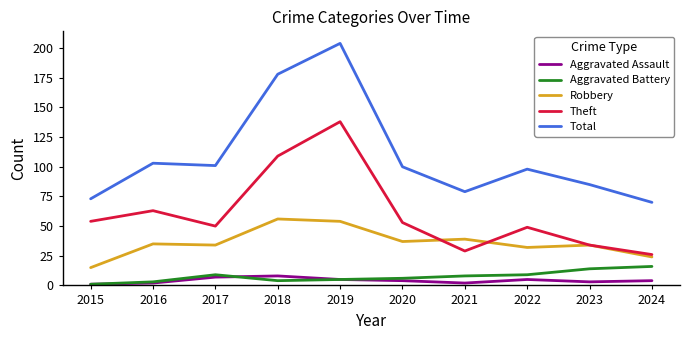

How many Aggravated Assault values are between 2 and 5?

7